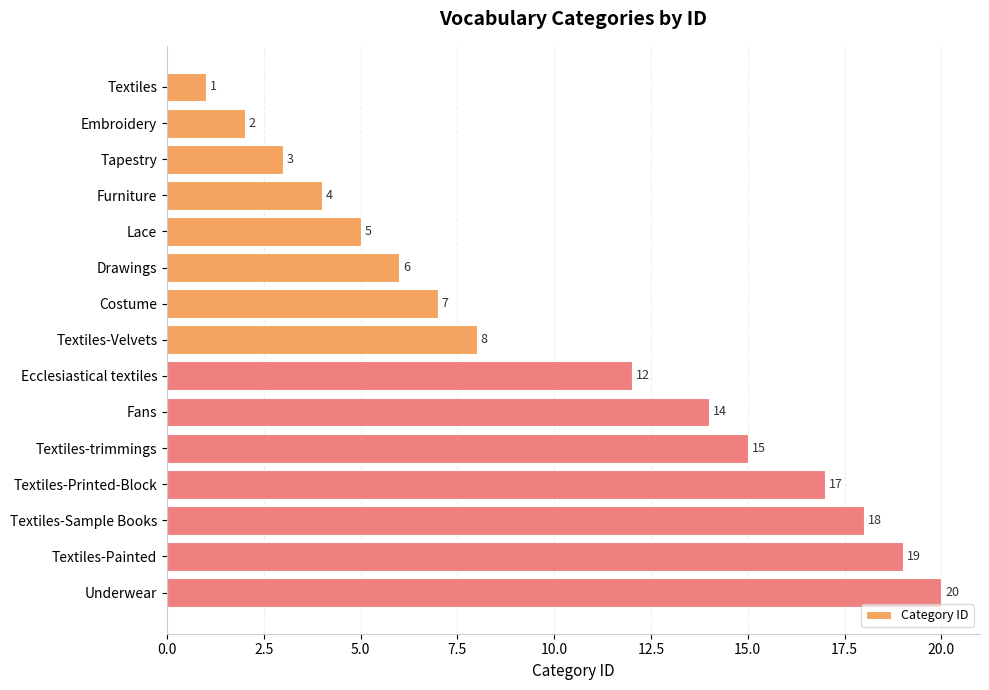

What is the difference between the second highest and minimum values?

18